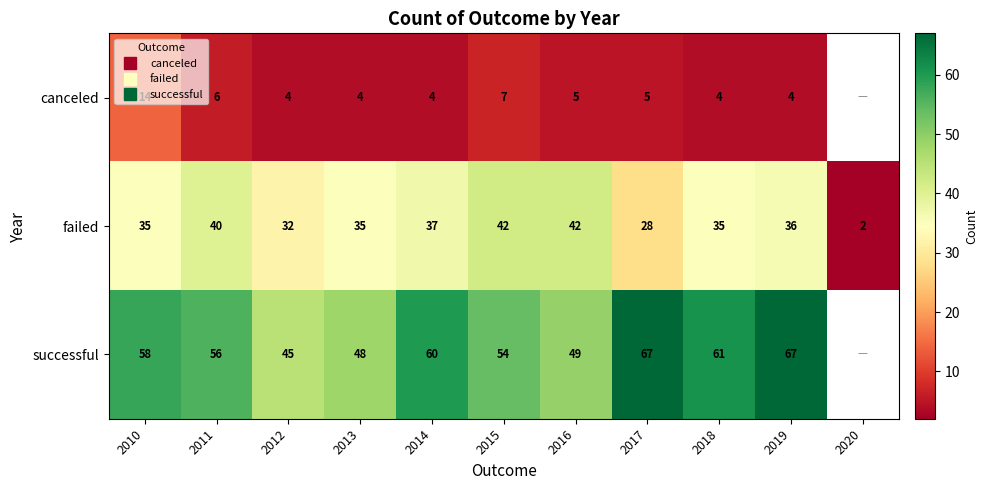

Rank the series by their maximum value, from highest to lowest.

successful, failed, canceled